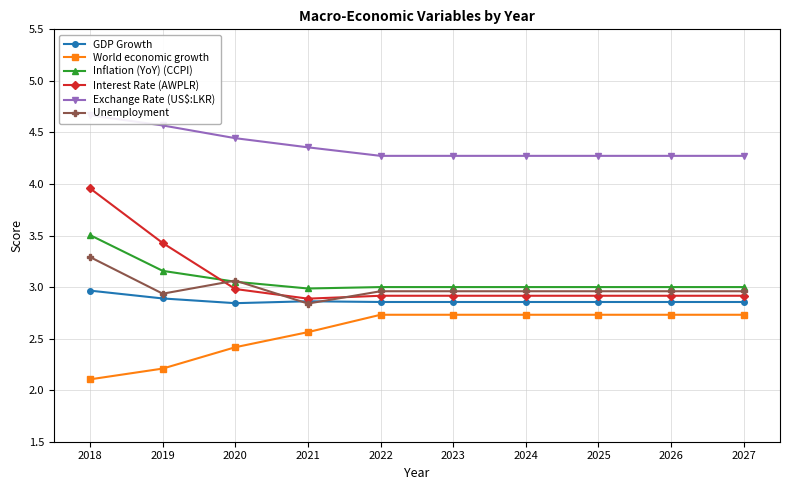

What is the sum of all Unemployment values?

29.9